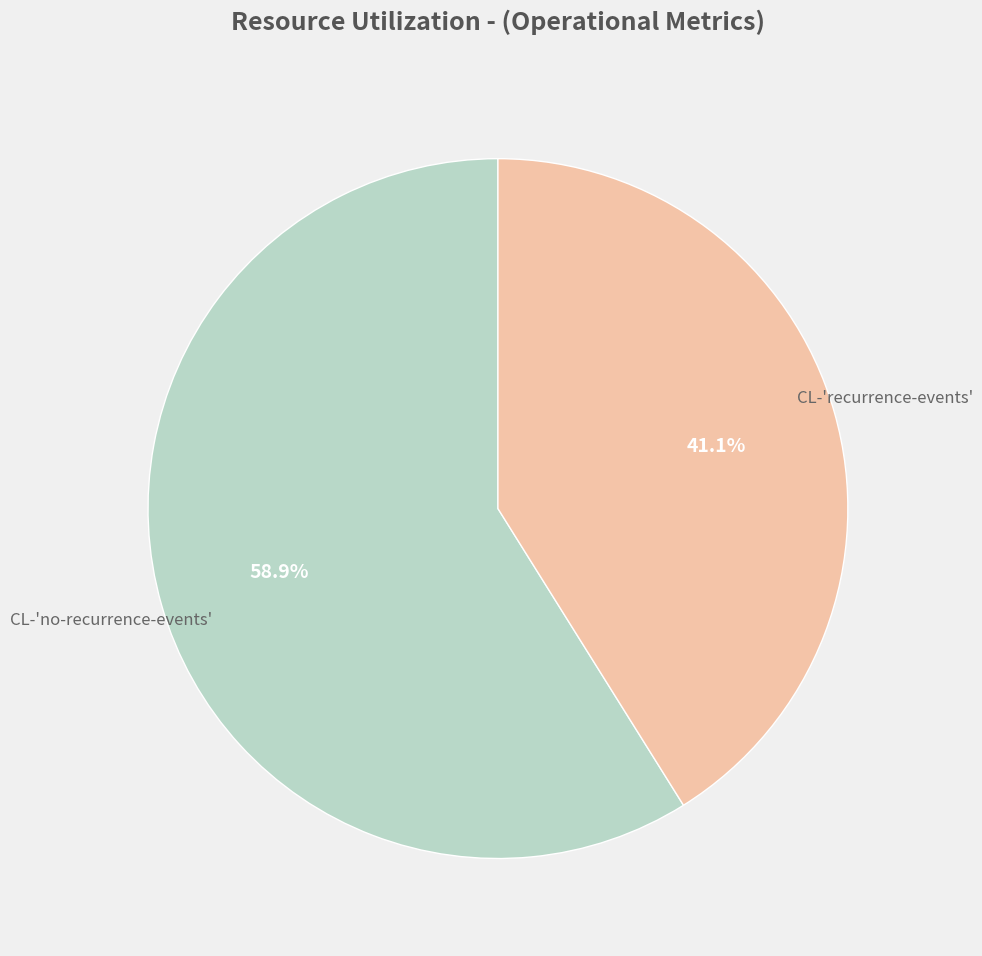

Is there any slice that represents more than half of the pie?

Yes